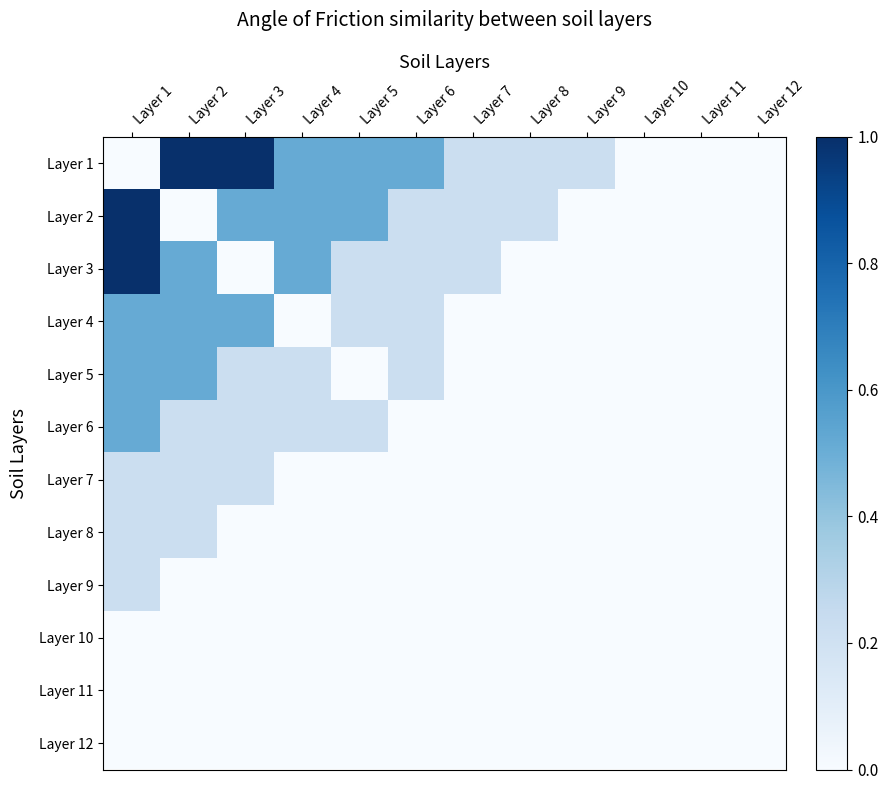

What is the difference between the highest and lowest values at Layer 2?

1.0